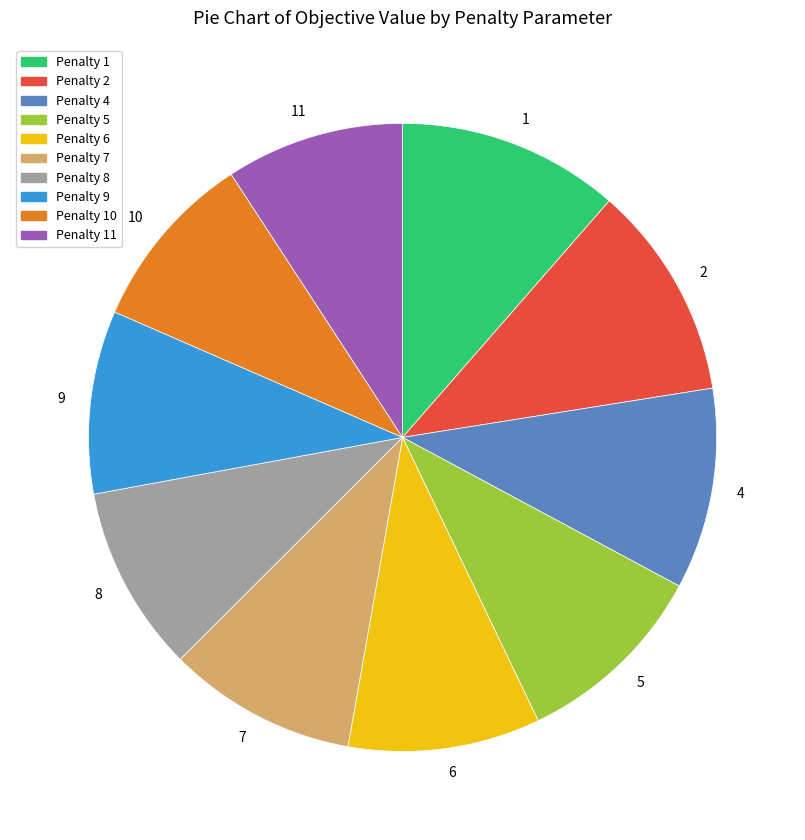

Combined, do 2 and 8 account for over 50%?

No